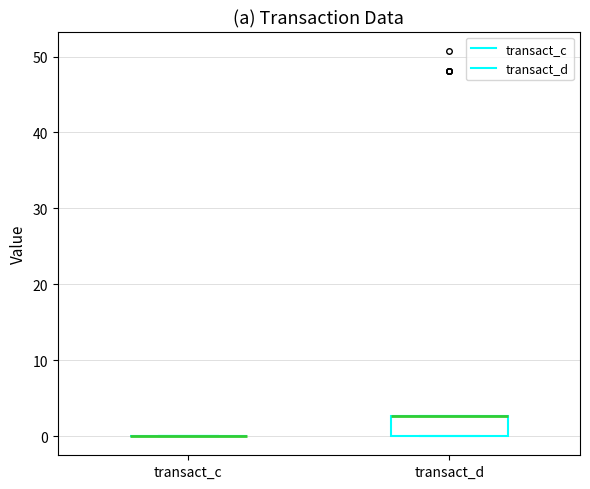

Reading left to right, read every box against the y-axis: the position of its median line, the range the box covers, and the ends of its whiskers. The values are not printed on the chart, so give them approximately, as read against the axis.

transact_c: box collapsed to a line at 0, whiskers 0 to 0
transact_d: median 3 (drawn on the box's upper edge), box 0 to 3, whiskers 0 to 3